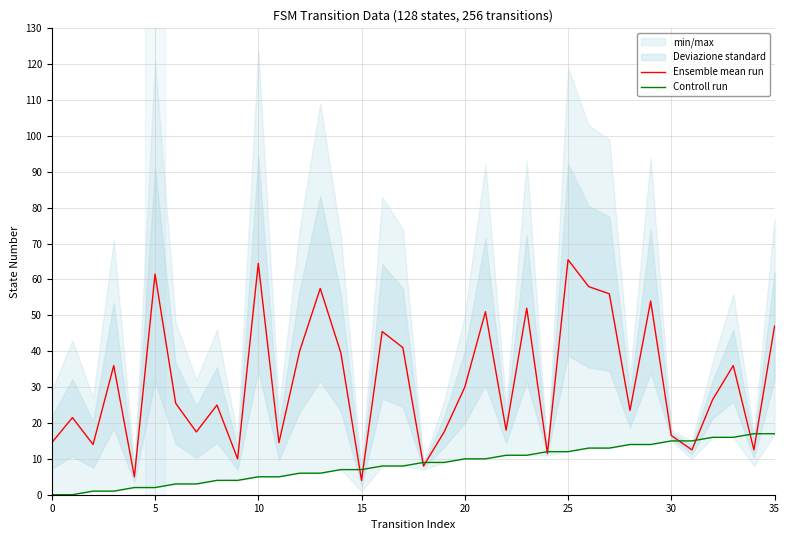

What is the lowest value of the Ensemble mean run series?

4.0